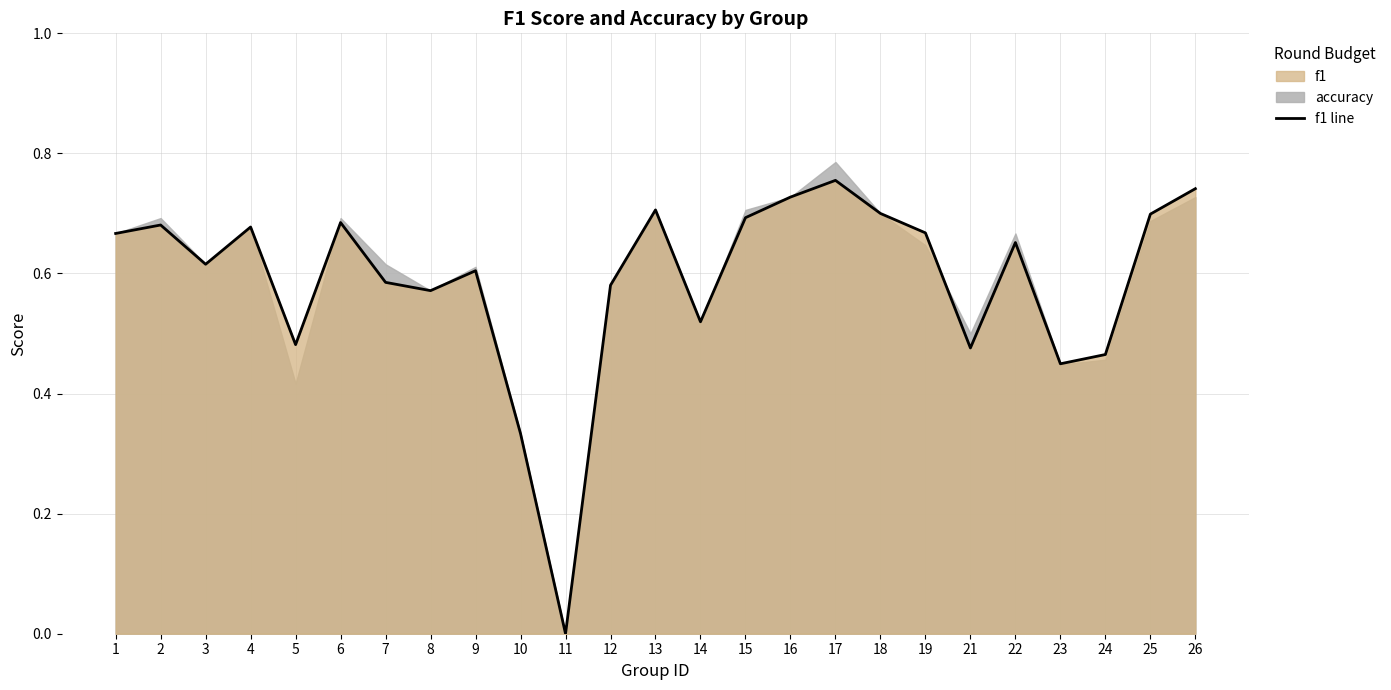

True or false: there are more than 2 points higher than both neighbors.

True